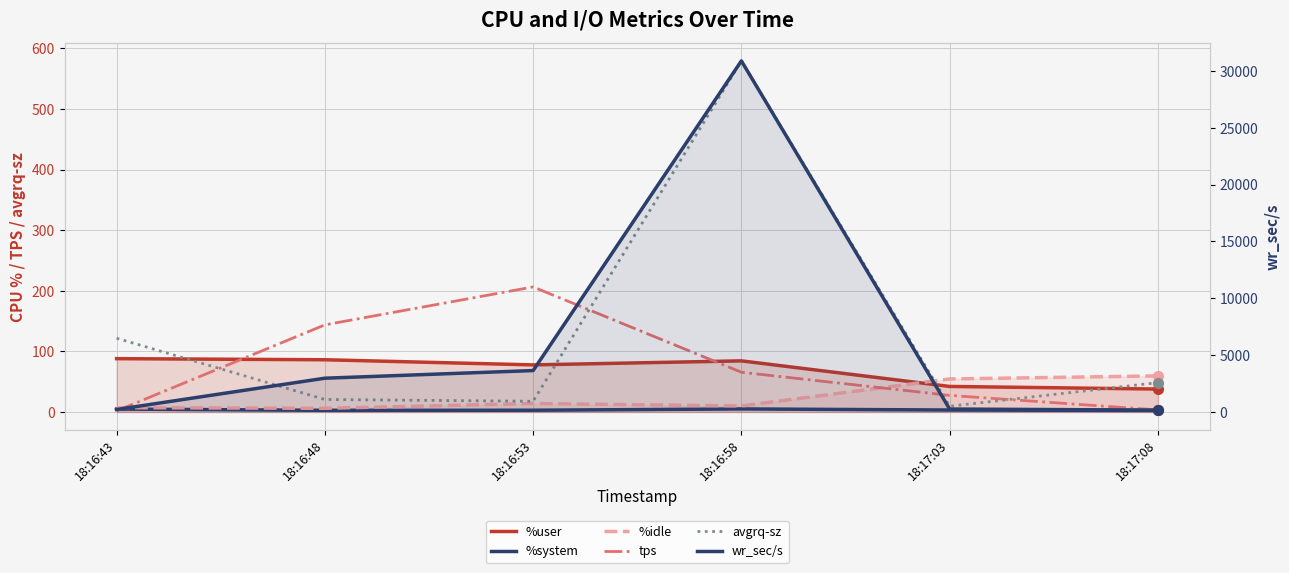

Which category has the lowest value across all series?

18:16:43